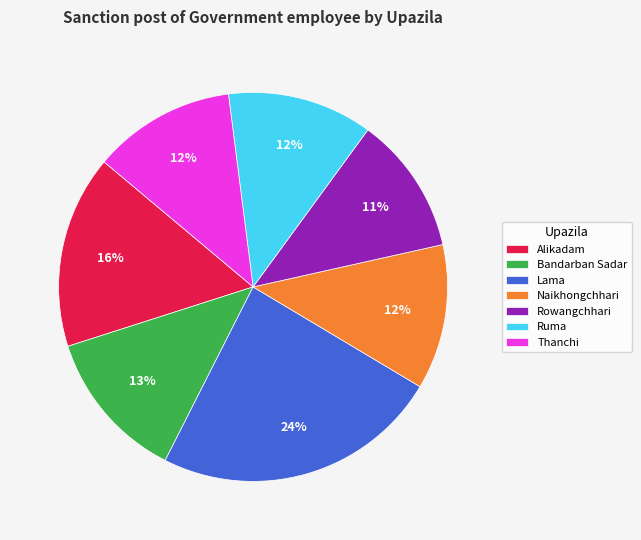

To the nearest percent, what is the combined percentage of Bandarban Sadar and Rowangchhari?

24%